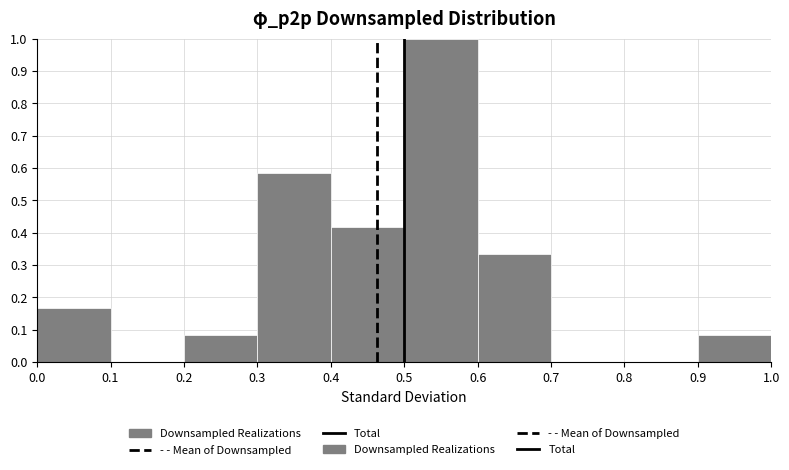

Reading left to right, list every bar in this chart as the range it spans on the x-axis followed by its height. The values are not printed on the chart, so give them approximately, as read against the axis.

0.0 to 0.1: 0.17
0.1 to 0.2: 0
0.2 to 0.3: 0.08
0.3 to 0.4: 0.58
0.4 to 0.5: 0.42
0.5 to 0.6: 1.00
0.6 to 0.7: 0.33
0.7 to 0.8: 0
0.8 to 0.9: 0
0.9 to 1.0: 0.08